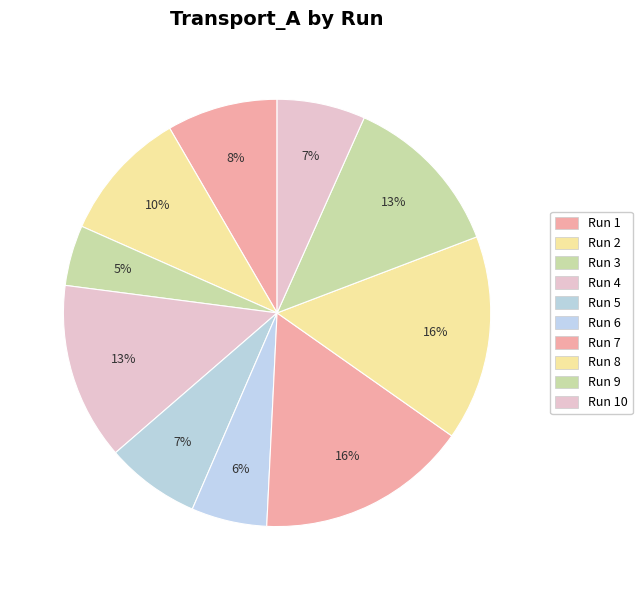

How many segments does this pie chart have?

10